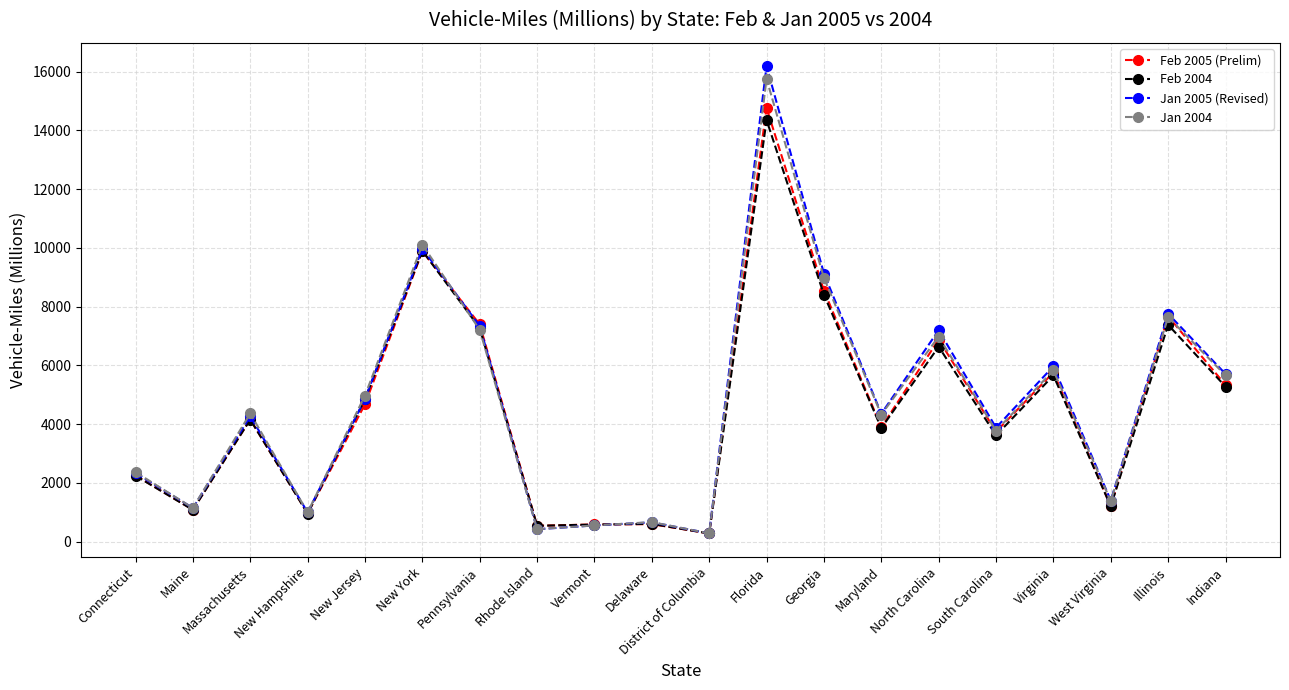

What is the lowest value of the Jan 2004 series?

285